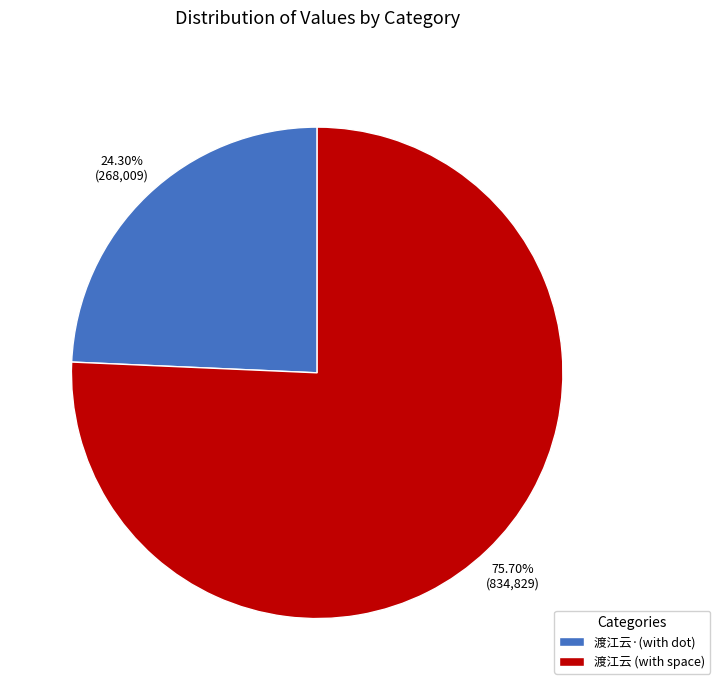

What is the largest slice in the pie chart?

渡江云 (with space)